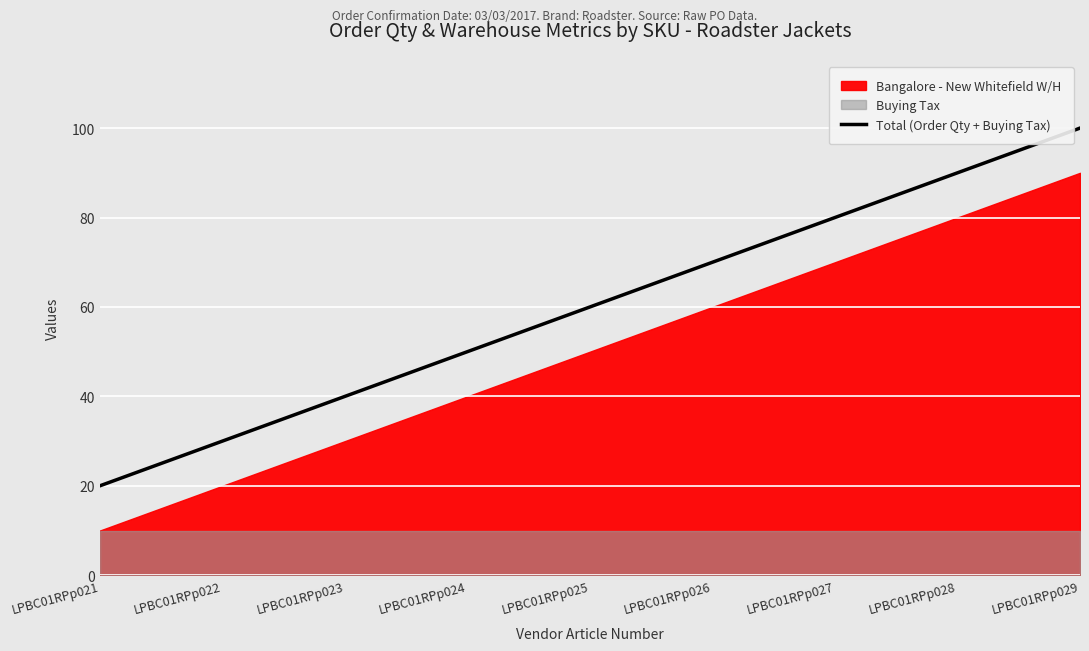

Count the number of values greater than 60.

4